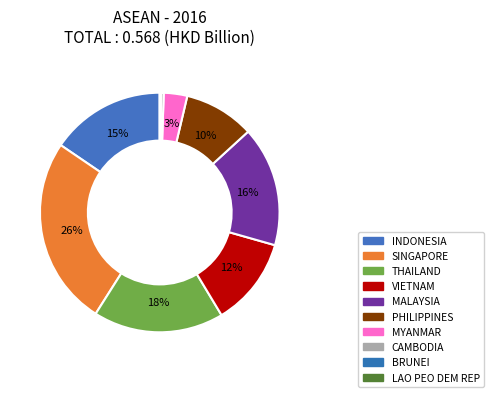

Which category has the smallest portion of the pie?

LAO PEO DEM REP